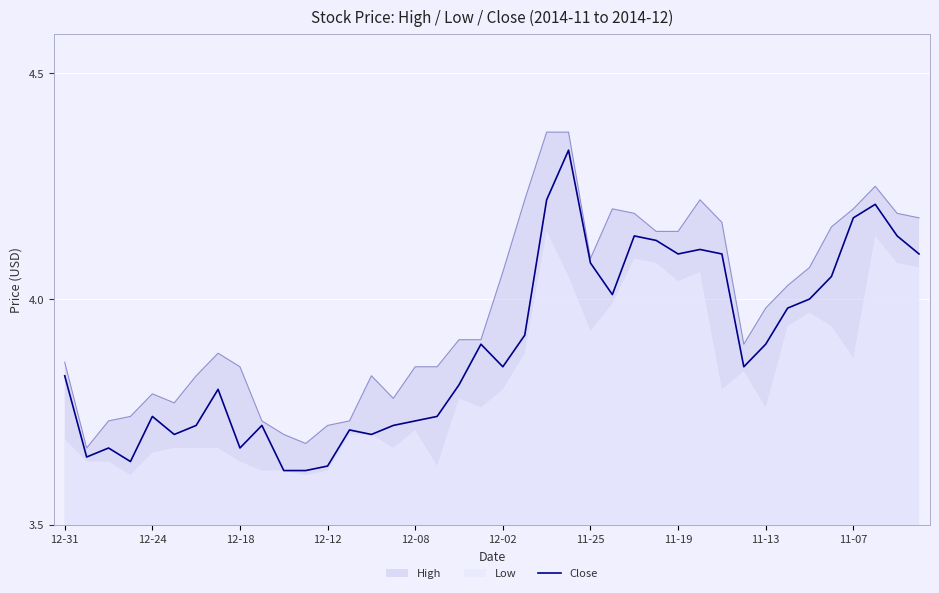

Which category has the highest value across all series?

23